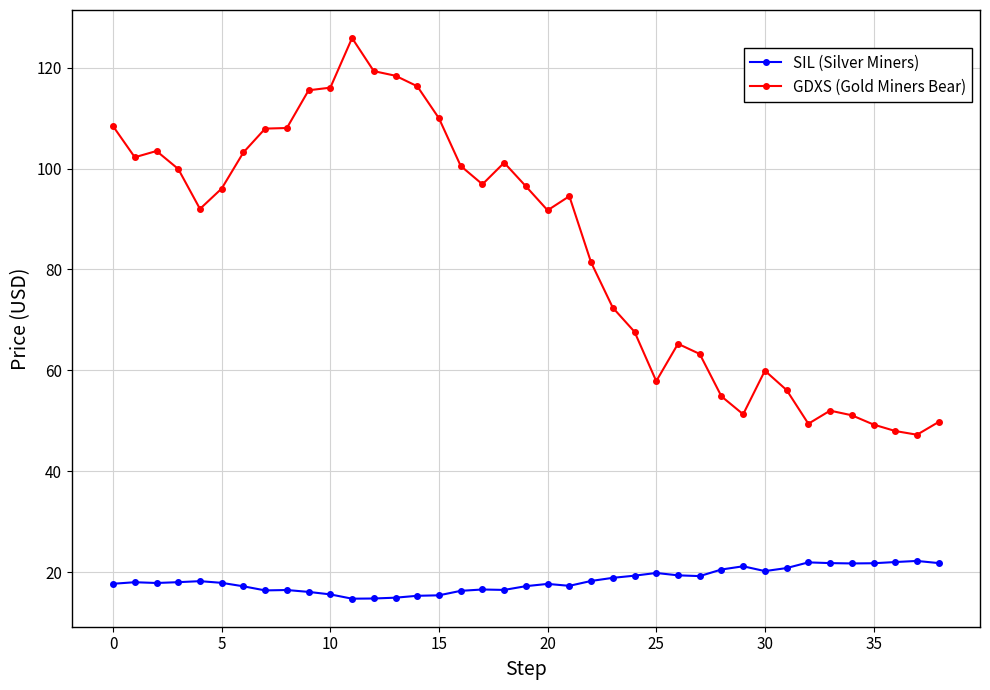

True or false: SIL (Silver Miners) and GDXS (Gold Miners Bear) cross at least once.

False